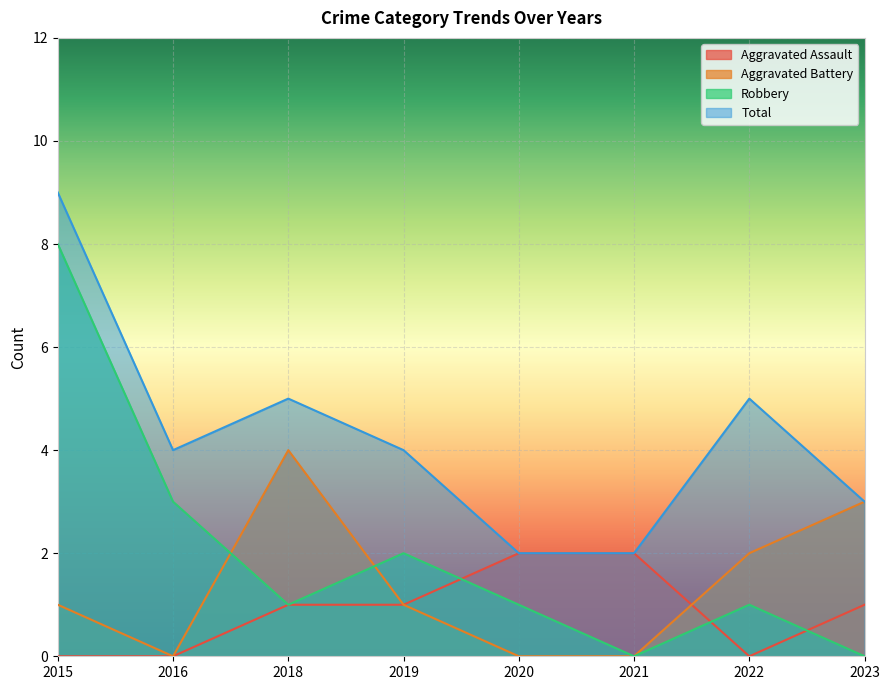

How many Aggravated Battery values are between 0 and 3?

7